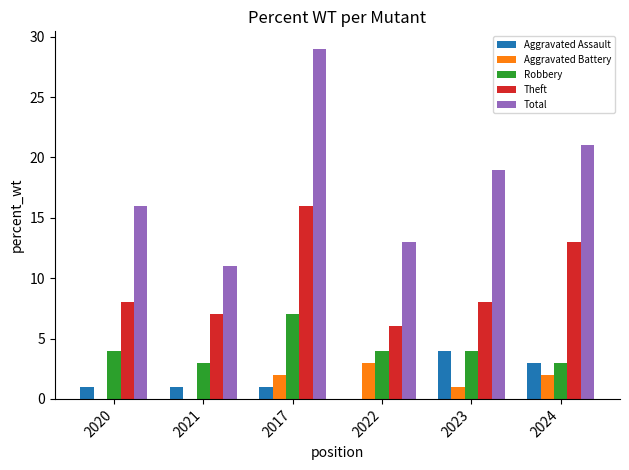

Reading right to left, list all the values displayed in this chart.

Aggravated Assault: 2024=3	2023=4	2022=0	2017=1	2021=1	2020=1
Aggravated Battery: 2024=2	2023=1	2022=3	2017=2	2021=0	2020=0
Robbery: 2024=3	2023=4	2022=4	2017=7	2021=3	2020=4
Theft: 2024=13	2023=8	2022=6	2017=16	2021=7	2020=8
Total: 2024=21	2023=19	2022=13	2017=29	2021=11	2020=16